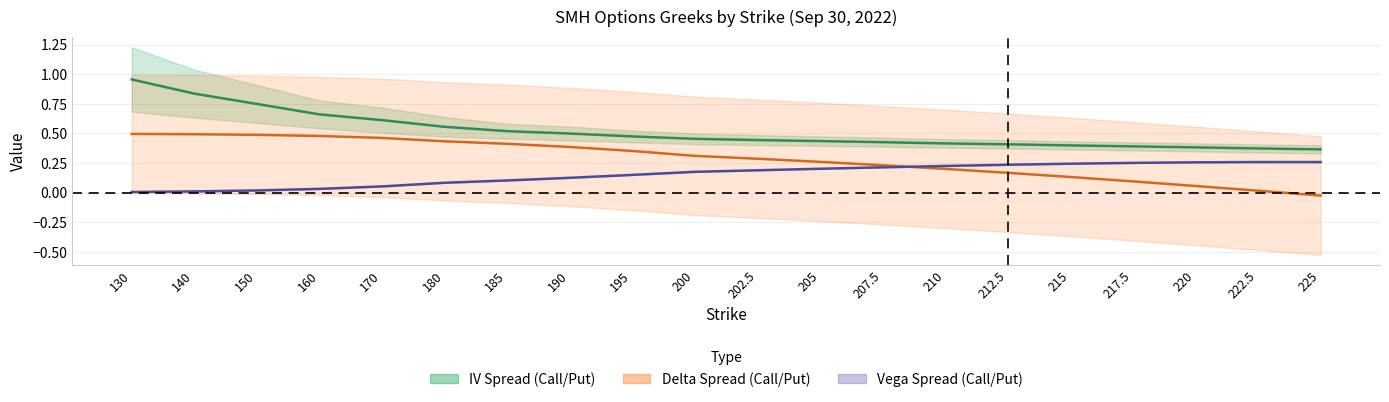

True or false: IV Mid has a value of 0.3 at 200.

False